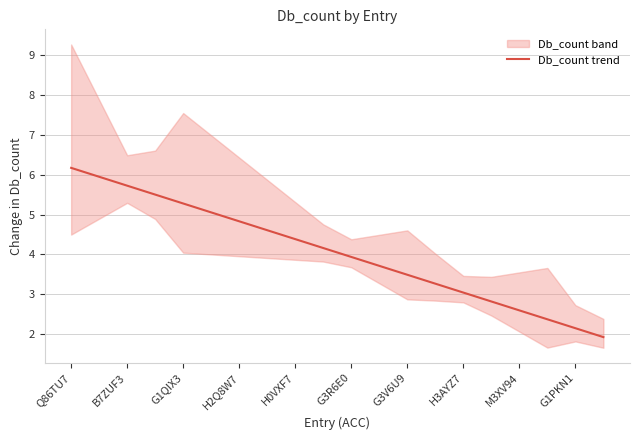

Where does the data first go above 4?

Q86TU7